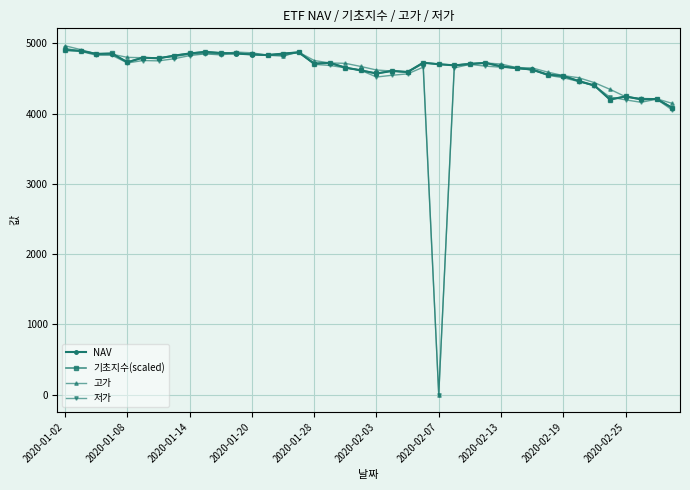

At how many categories does at least one series exceed 1422?

40